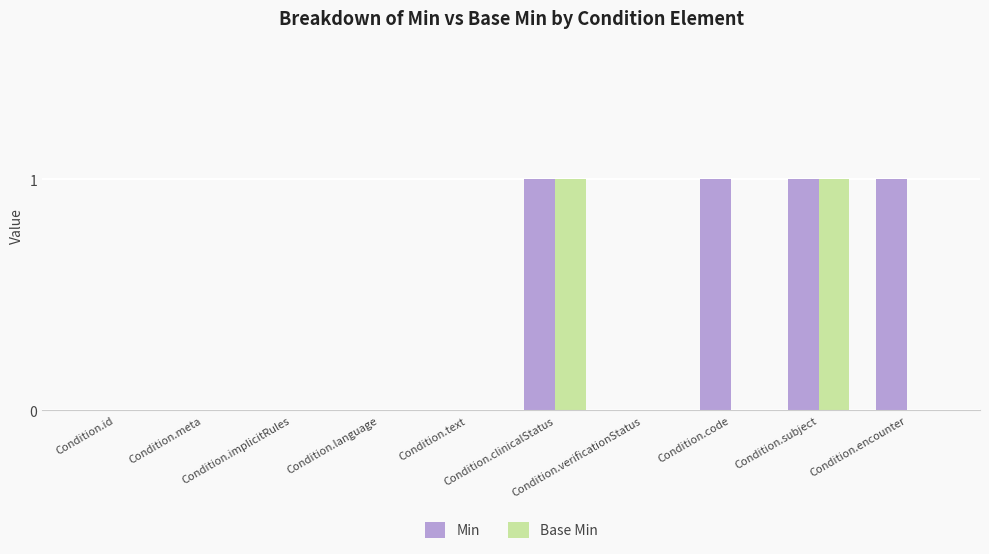

True or false: Min has a value of 0 at Condition.id.

True